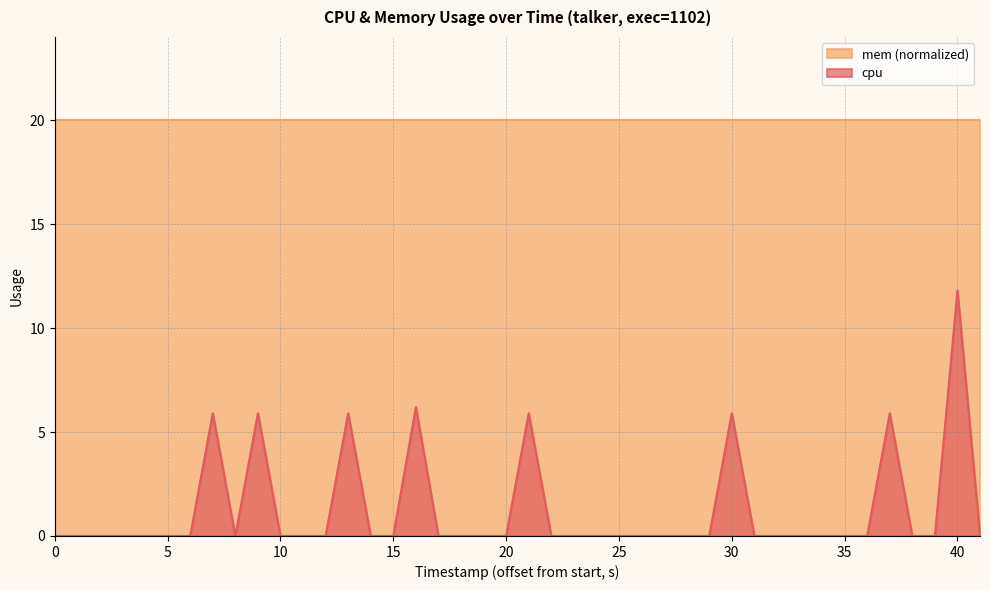

What is the maximum value shown in the chart?

20.0